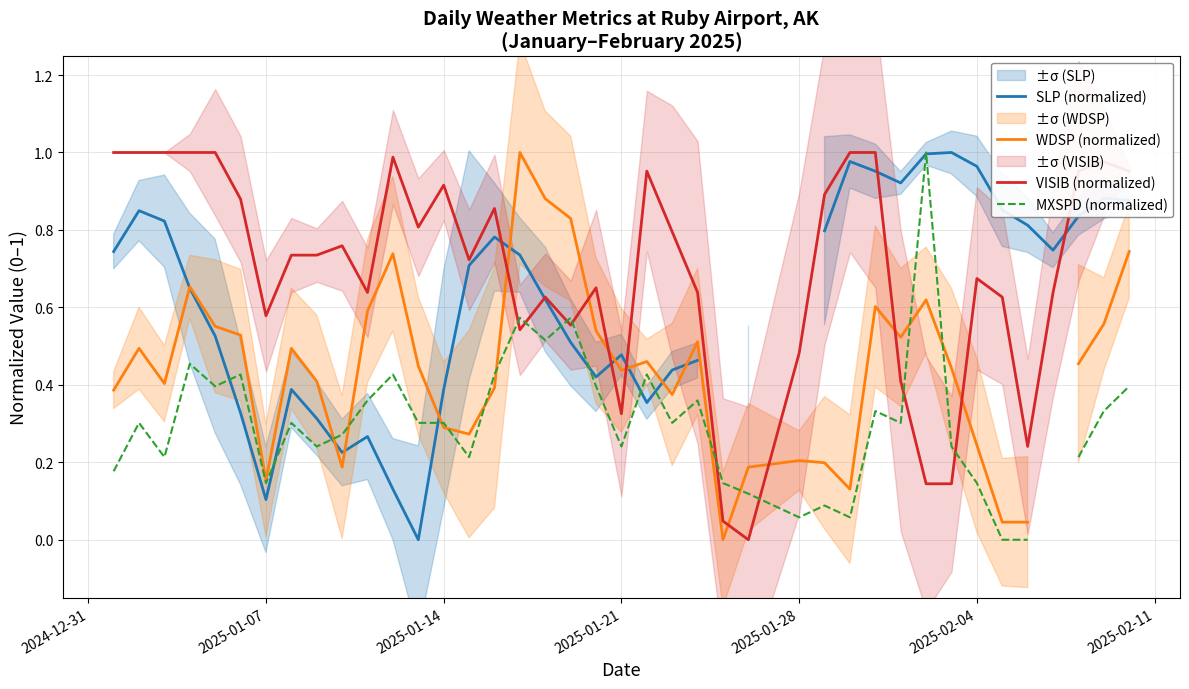

How many interior local peaks does the MXSPD (normalized) series have?

12